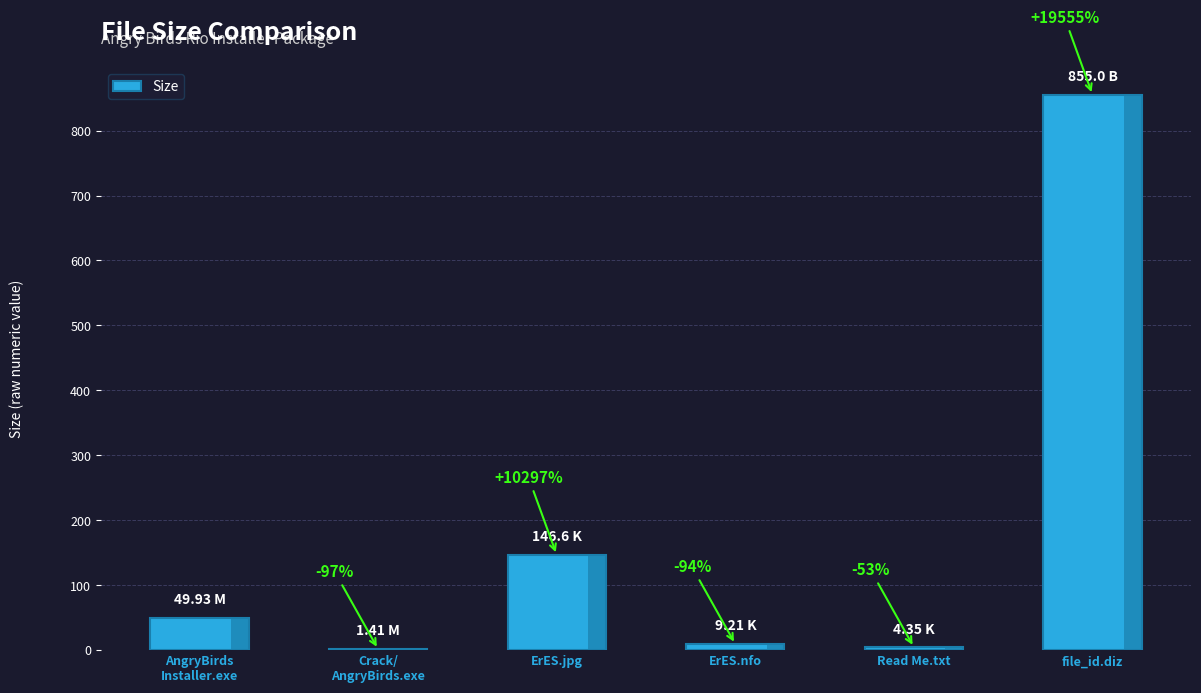

Which category has the highest value across all series?

file_id.diz